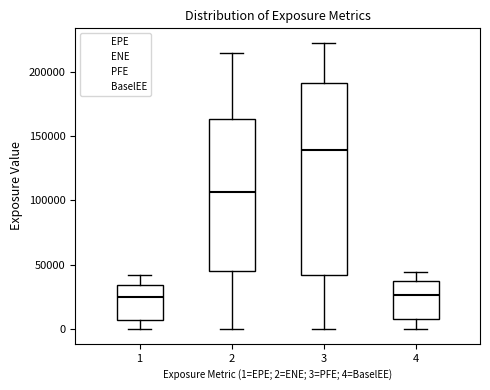

Which box is the tallest, from its lower edge to its upper edge?

3